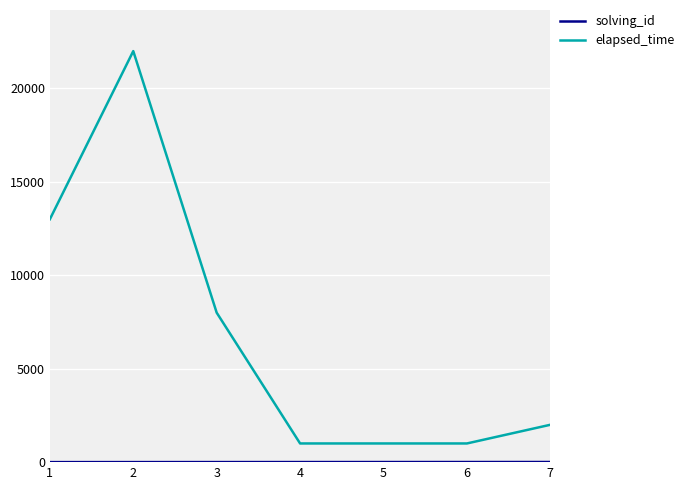

What is the average value of the elapsed_time series?

6857